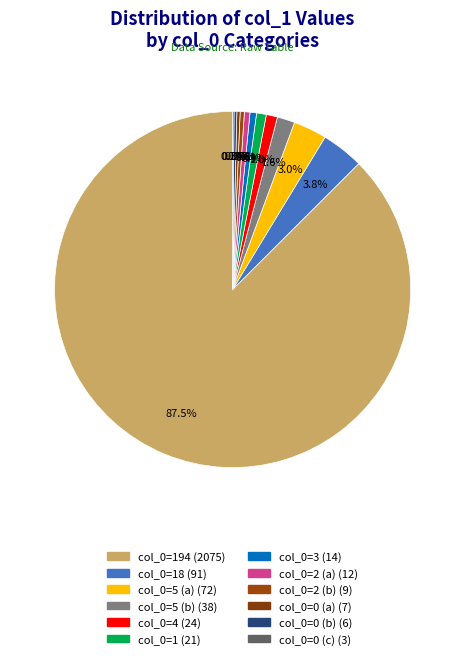

To the nearest percent, what is the average slice percentage?

8%